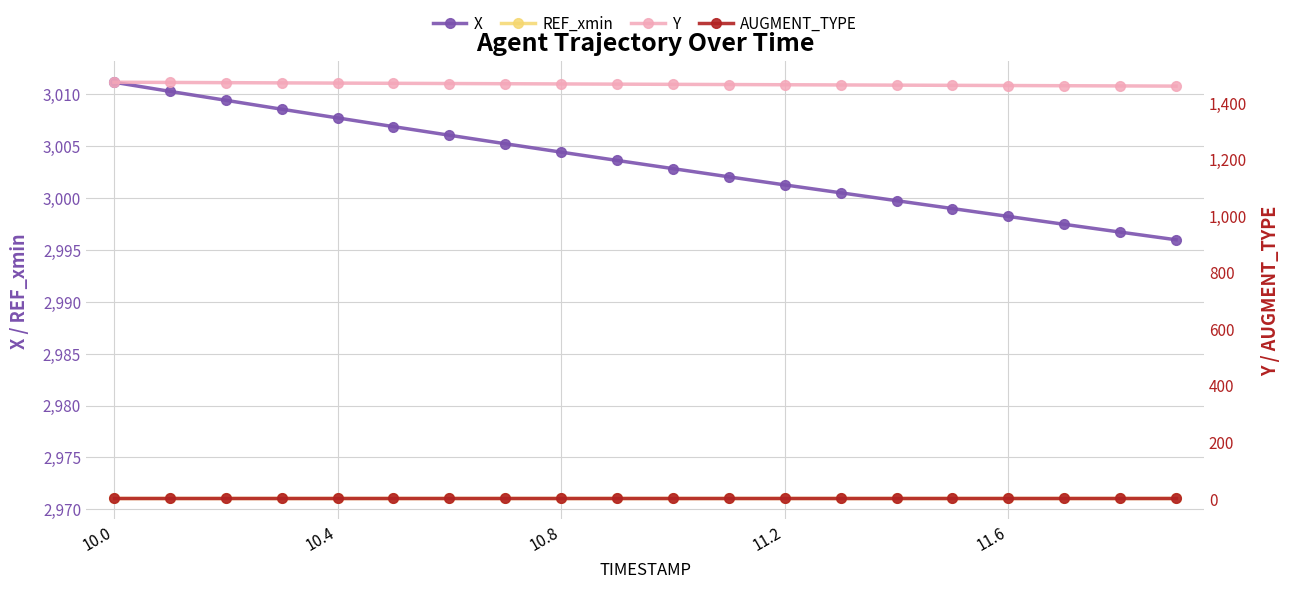

Reading left to right, what are all the values shown in this chart?

X: 3011.2	3010.3	3009.4	3008.6	3007.7	3006.9	3006.1	3005.2	3004.4	3003.6	3002.8	3002.1	3001.3	3000.5	2999.8	2999.0	2998.2	2997.5	2996.7	2996.0
REF_xmin: 2971.1	2971.1	2971.1	2971.1	2971.1	2971.1	2971.1	2971.1	2971.1	2971.1	2971.1	2971.1	2971.1	2971.1	2971.1	2971.1	2971.1	2971.1	2971.1	2971.1
Y: 1472.5	1471.7	1470.9	1470.1	1469.4	1468.6	1467.9	1467.1	1466.4	1465.7	1465.0	1464.2	1463.5	1462.8	1462.2	1461.5	1460.8	1460.1	1459.4	1458.7
AUGMENT_TYPE: 1.0	1.0	1.0	1.0	1.0	1.0	1.0	1.0	1.0	1.0	1.0	1.0	1.0	1.0	1.0	1.0	1.0	1.0	1.0	1.0